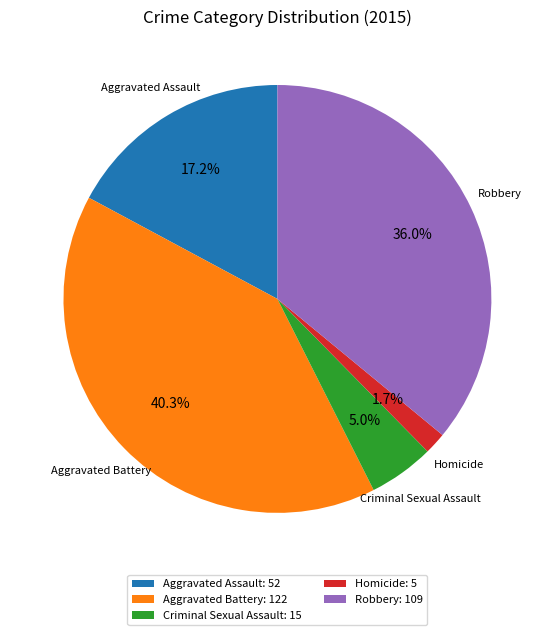

True or false: Aggravated Assault accounts for 17% of the total.

True